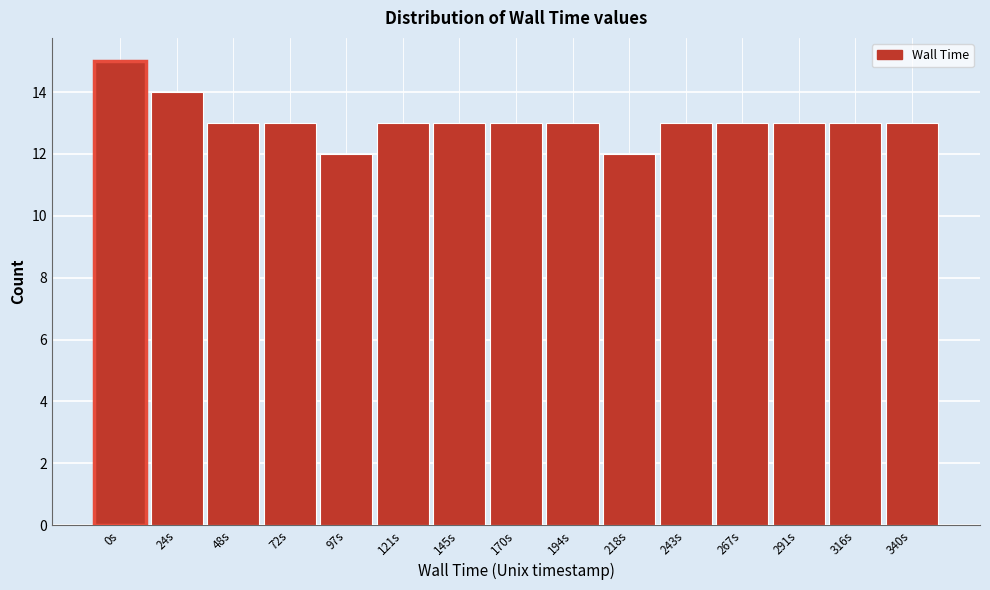

Reading left to right, extract all data points from this chart.

15	14	13	13	12	13	13	13	13	12	13	13	13	13	13